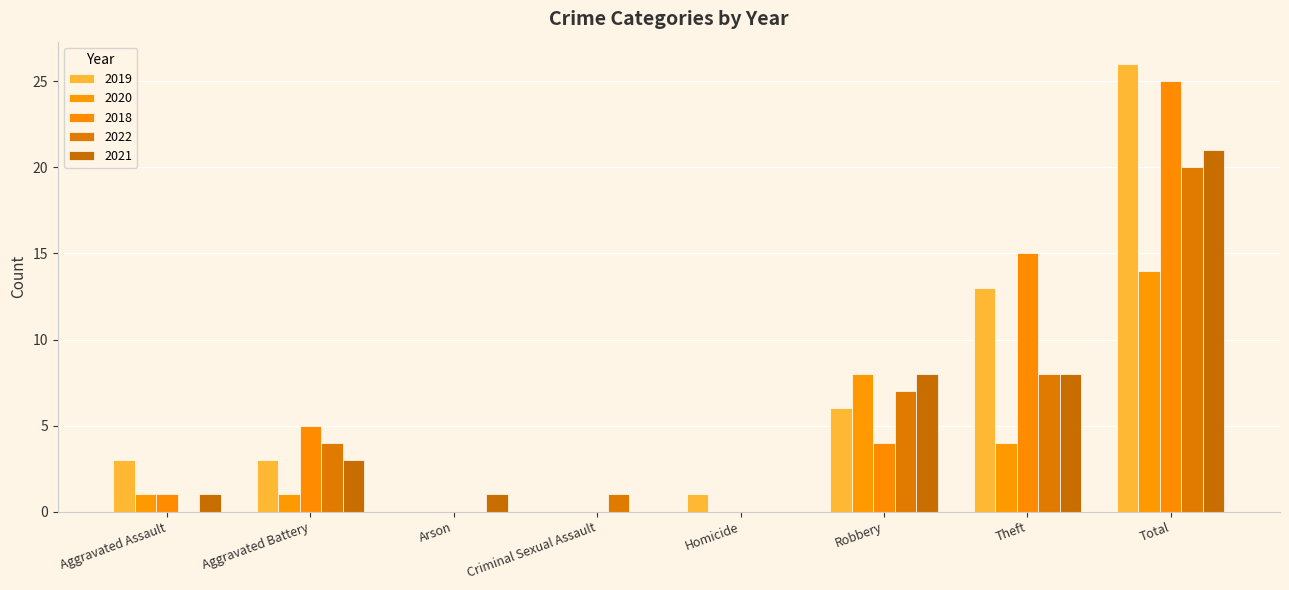

Count the number of categories in the chart.

8